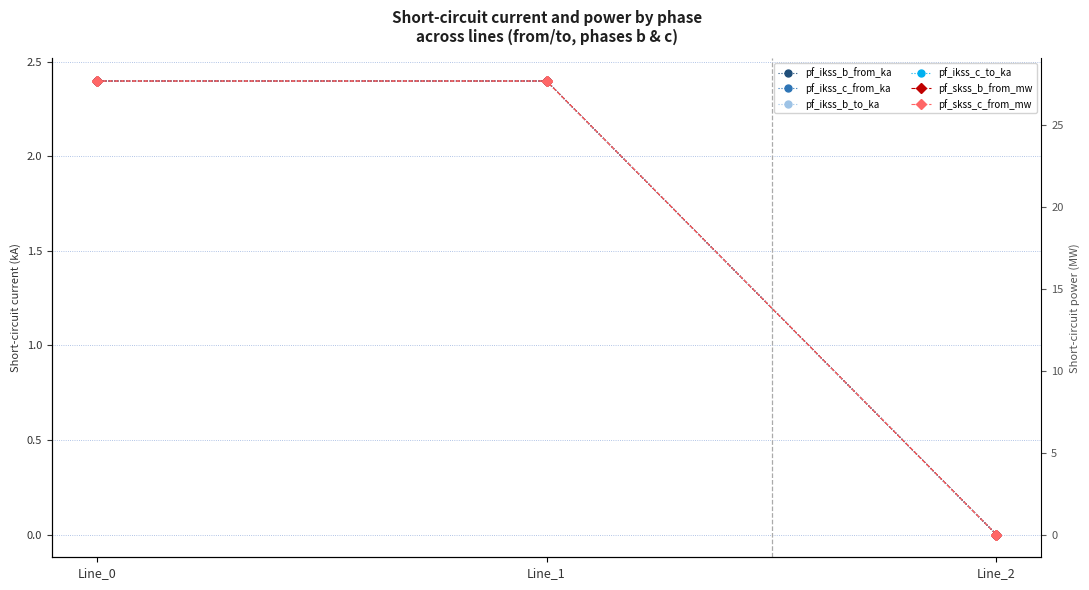

At which label does pf_ikss_c_to_ka reach its peak?

Line_1